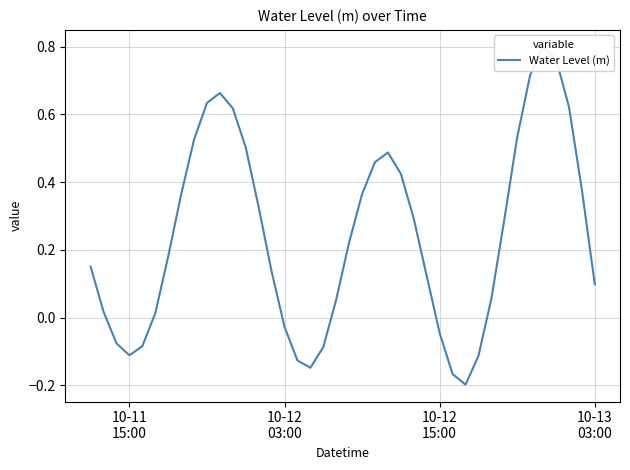

Reading left to right, transcribe all the data shown in this chart.

0.2	0.0	-0.1	-0.1	-0.1	0.0	0.2	0.4	0.5	0.6	0.7	0.6	0.5	0.3	0.1	-0.0	-0.1	-0.1	-0.1	0.1	0.2	0.4	0.5	0.5	0.4	0.3	0.1	-0.0	-0.2	-0.2	-0.1	0.1	0.3	0.5	0.7	0.8	0.8	0.6	0.4	0.1